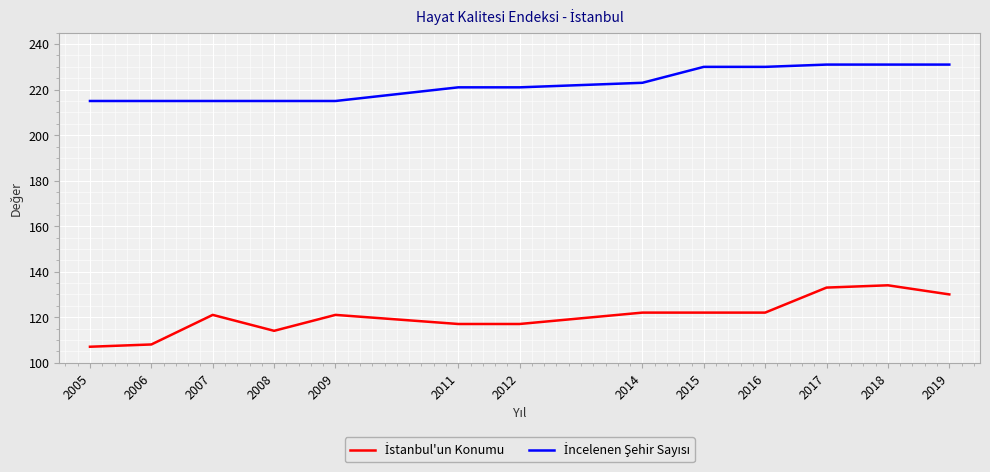

What is the maximum value shown in the chart?

231